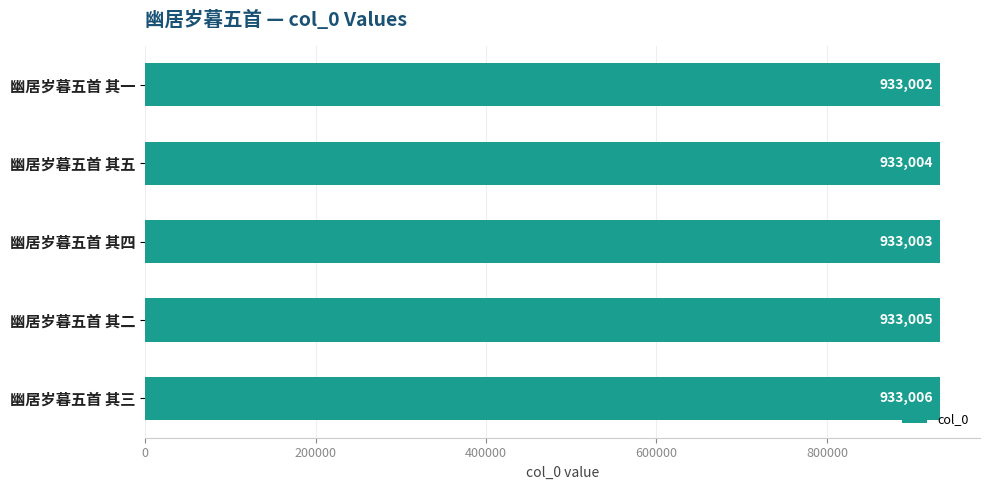

What is the sum of all values?

4665020